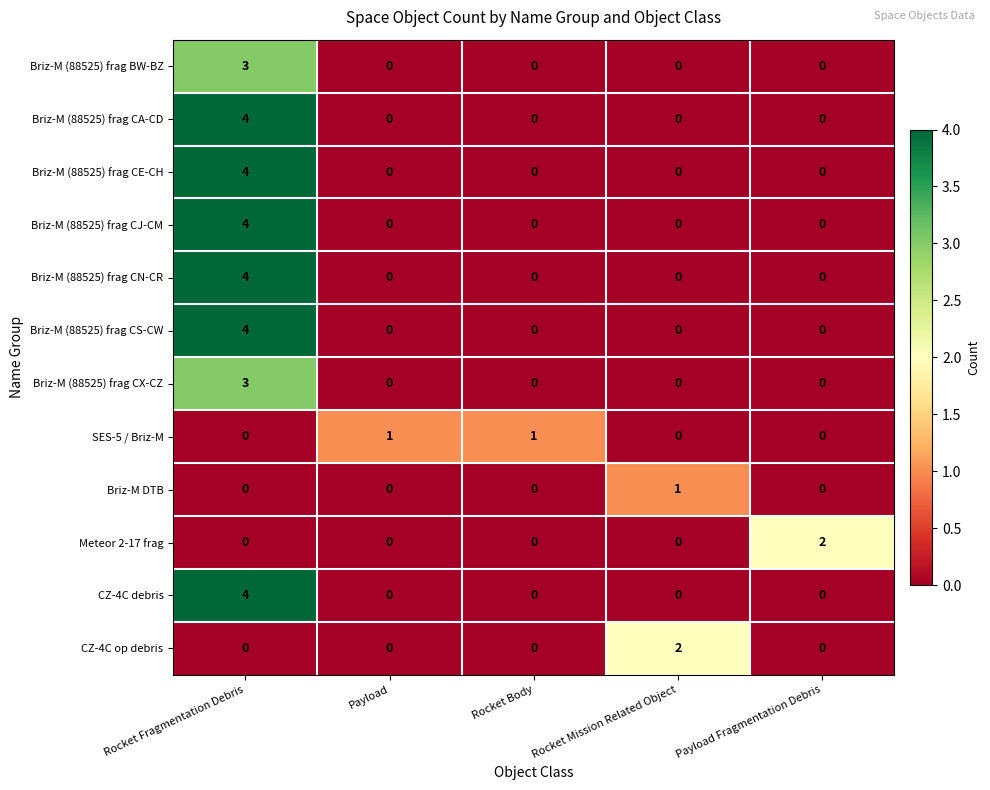

What is the maximum value shown in the chart?

4